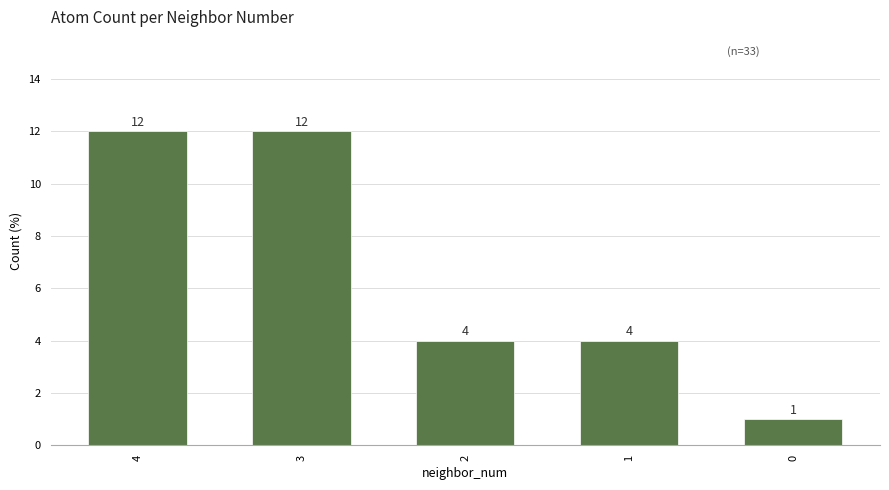

Count the values in the range 4 to 12.

4